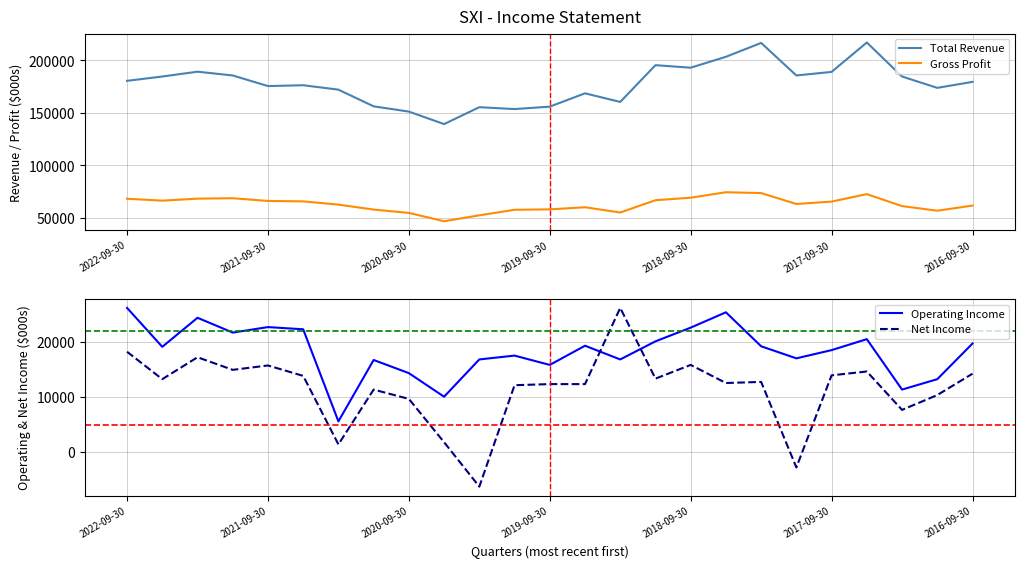

What is the maximum value for Total Revenue?

217100